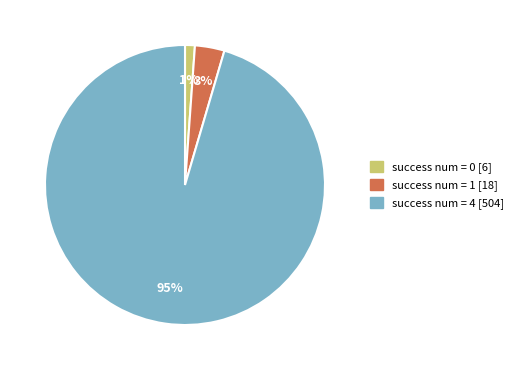

To the nearest percent, what is the average slice percentage?

33%